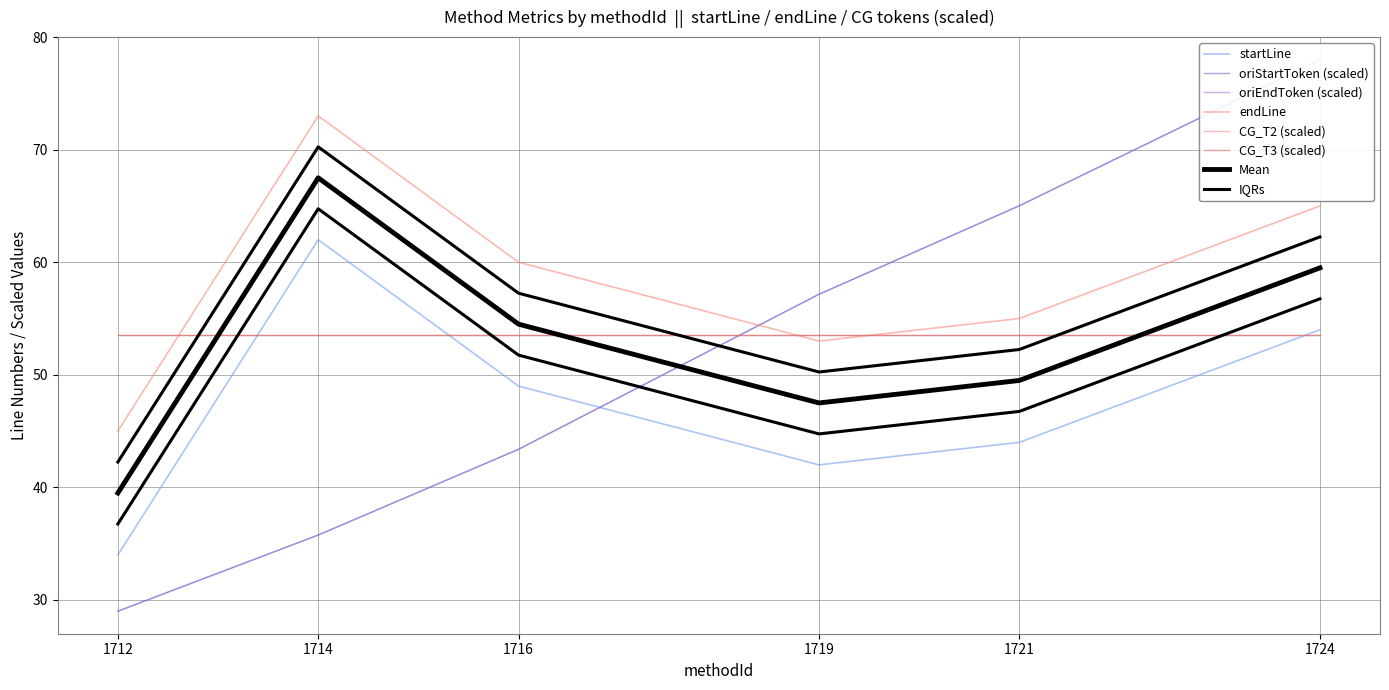

Which series has the largest total across all categories?

endLine